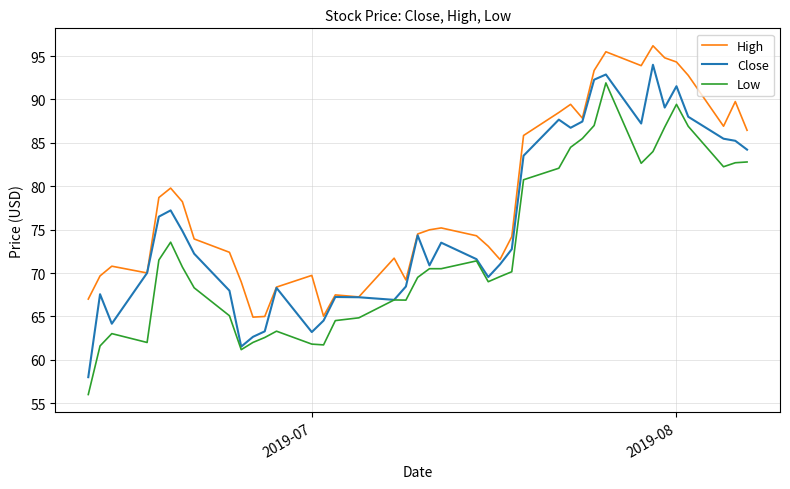

Which series has the largest total across all categories?

High